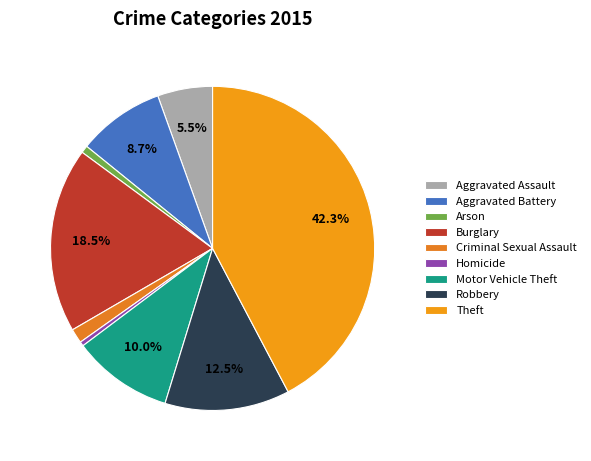

To the nearest percent, what is the average slice percentage?

11%